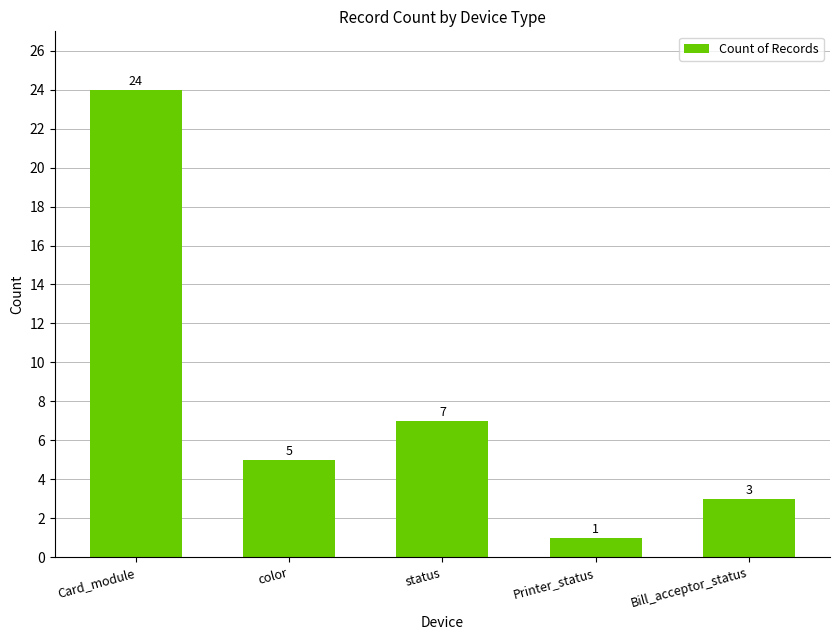

Which label corresponds to the largest value in the chart?

Card_module